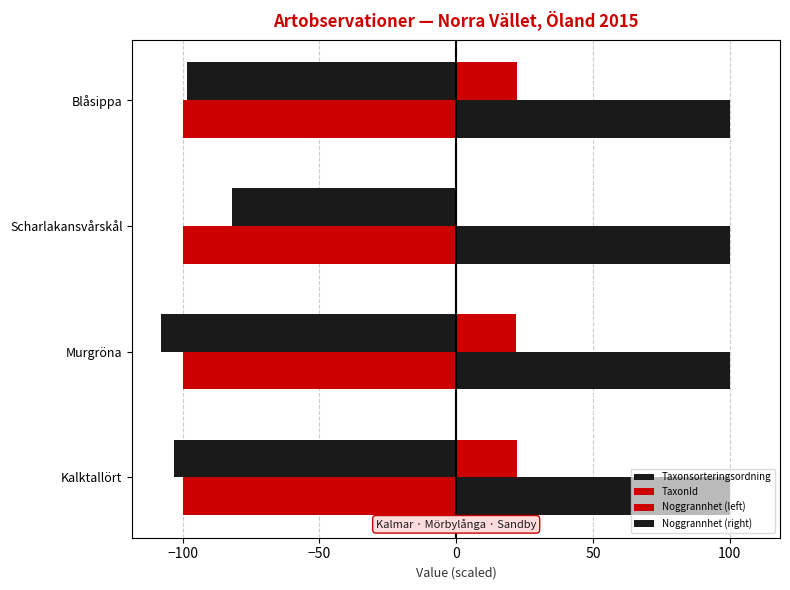

Count the number of data series in this chart.

4